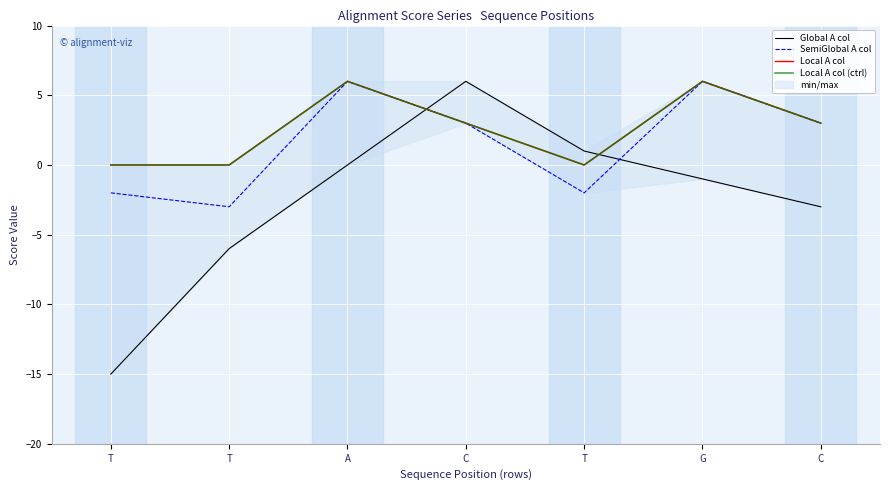

List the labels in order of Global A col value, largest first.

C, T, A, G, C, T, T